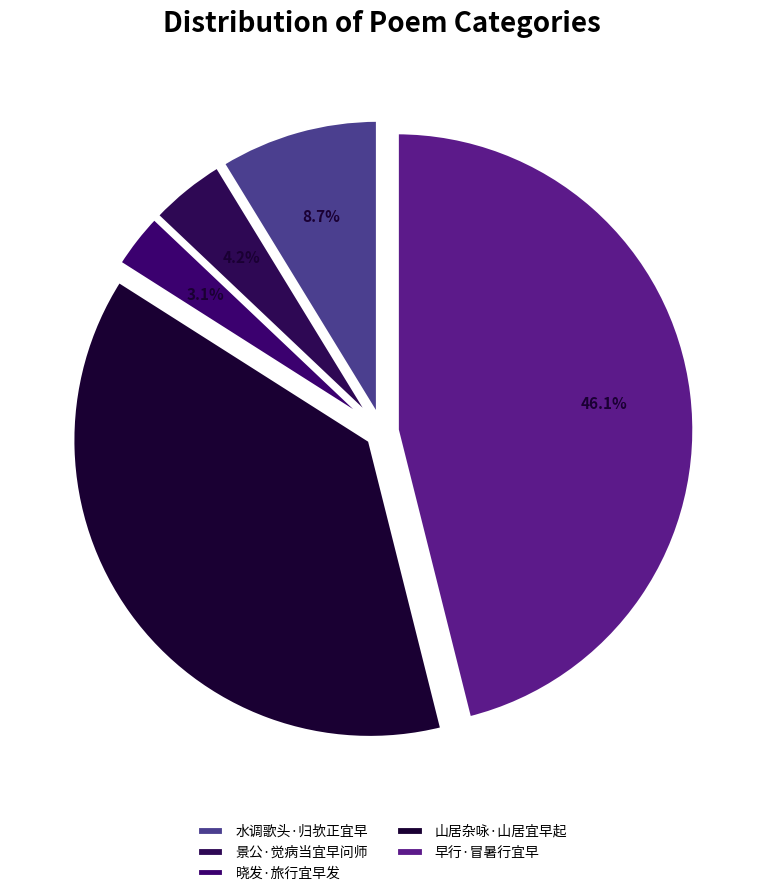

Which slice is the smallest?

晓发·旅行宜早发